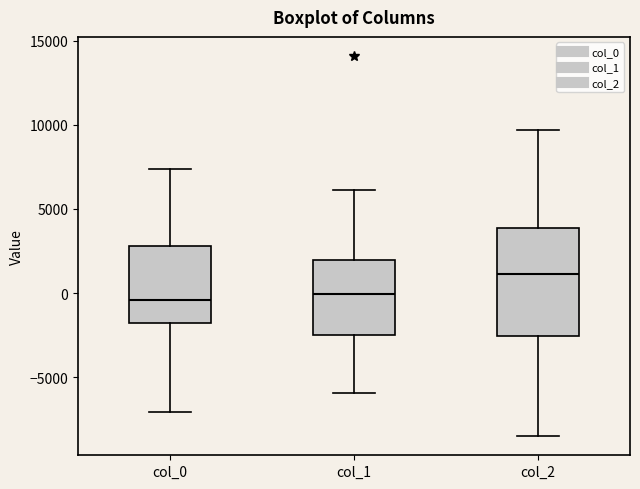

Reading left to right, read every box against the y-axis: the position of its median line, the range the box covers, and the ends of its whiskers. The values are not printed on the chart, so give them approximately, as read against the axis.

col_0: median -500, box -2000 to 3000, whiskers -7000 to 7500
col_1: median 0, box -2500 to 2000, whiskers -6000 to 6000
col_2: median 1000, box -2500 to 4000, whiskers -8500 to 9500